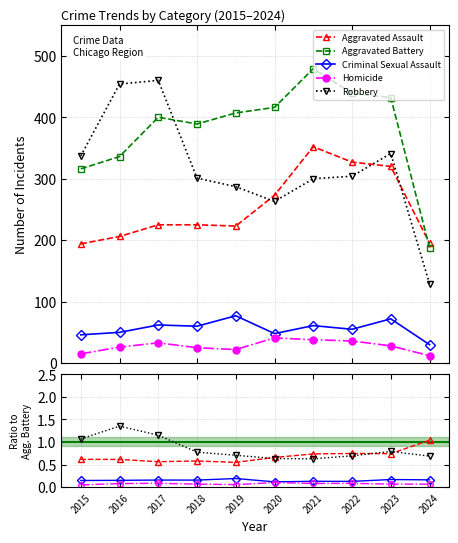

Between 2015 and 2016, which is larger?

2016